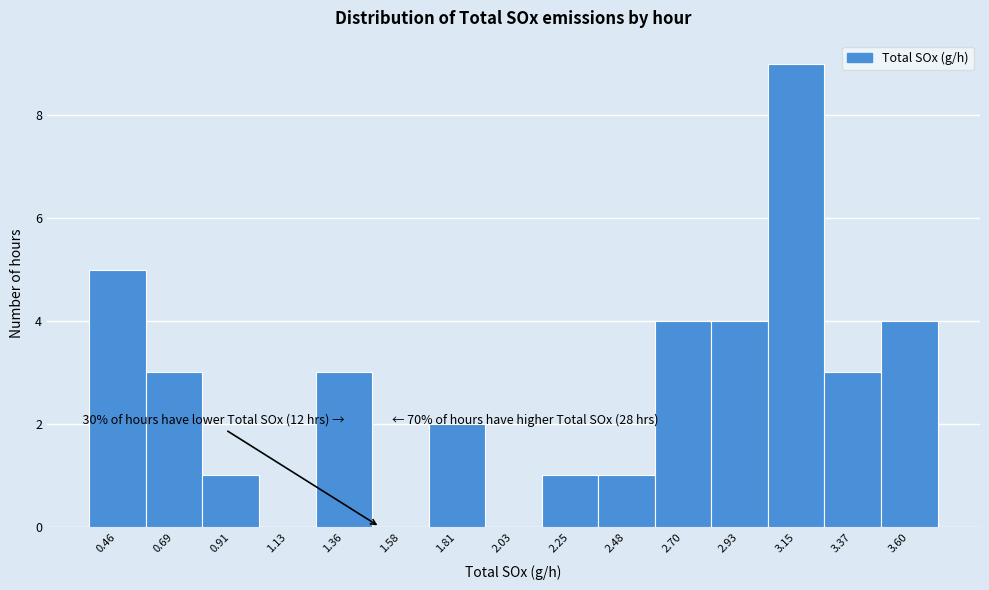

Over which range of the x-axis is the bar tallest?

3.05 to 3.25